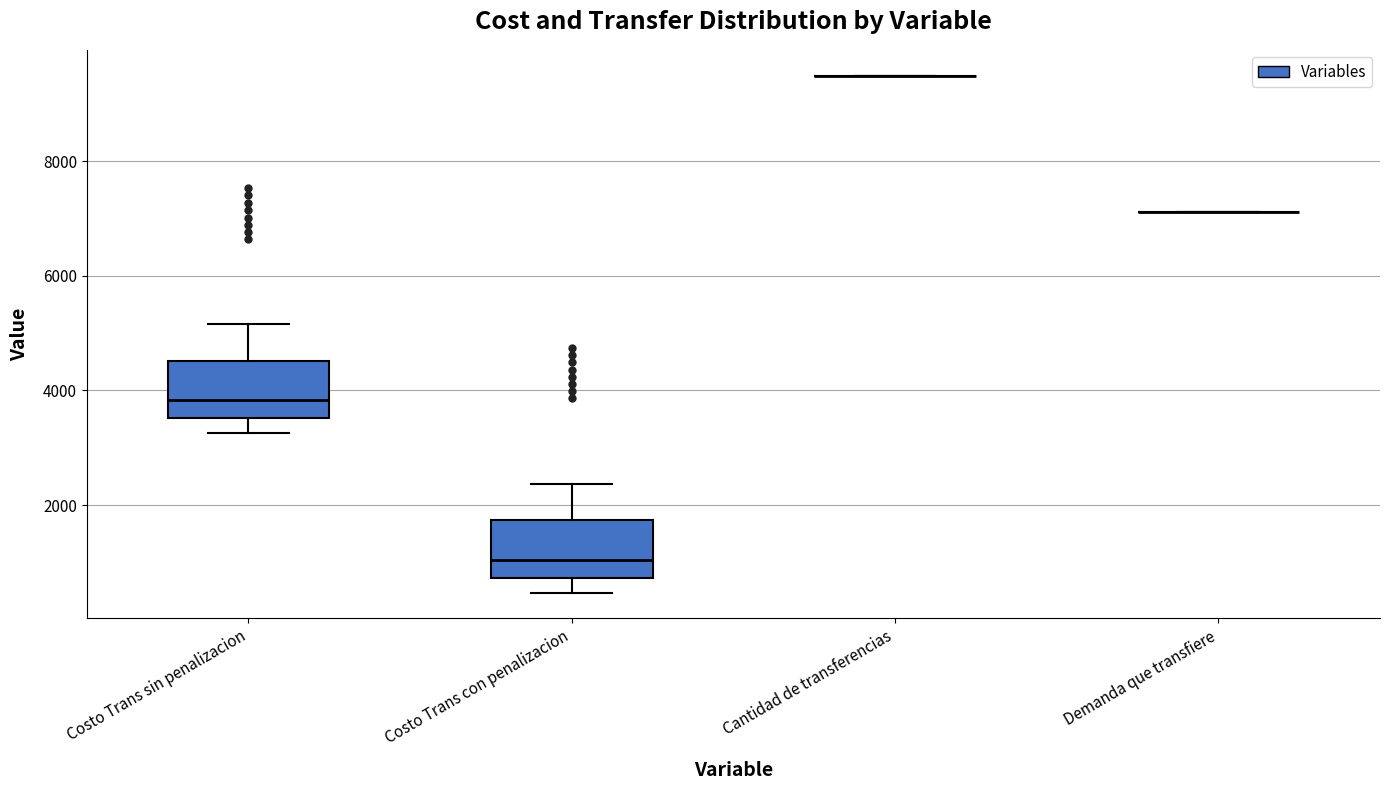

Reading left to right, read every box against the y-axis: the position of its median line, the range the box covers, and the ends of its whiskers. The values are not printed on the chart, so give them approximately, as read against the axis.

Costo Trans sin penalizacion: median 3800, box 3600 to 4600, whiskers 3200 to 5200
Costo Trans con penalizacion: median 1000, box 800 to 1800, whiskers 400 to 2400
Cantidad de transferencias: box collapsed to a line at 9400, whiskers 9400 to 9400
Demanda que transfiere: box collapsed to a line at 7200, whiskers 7200 to 7200